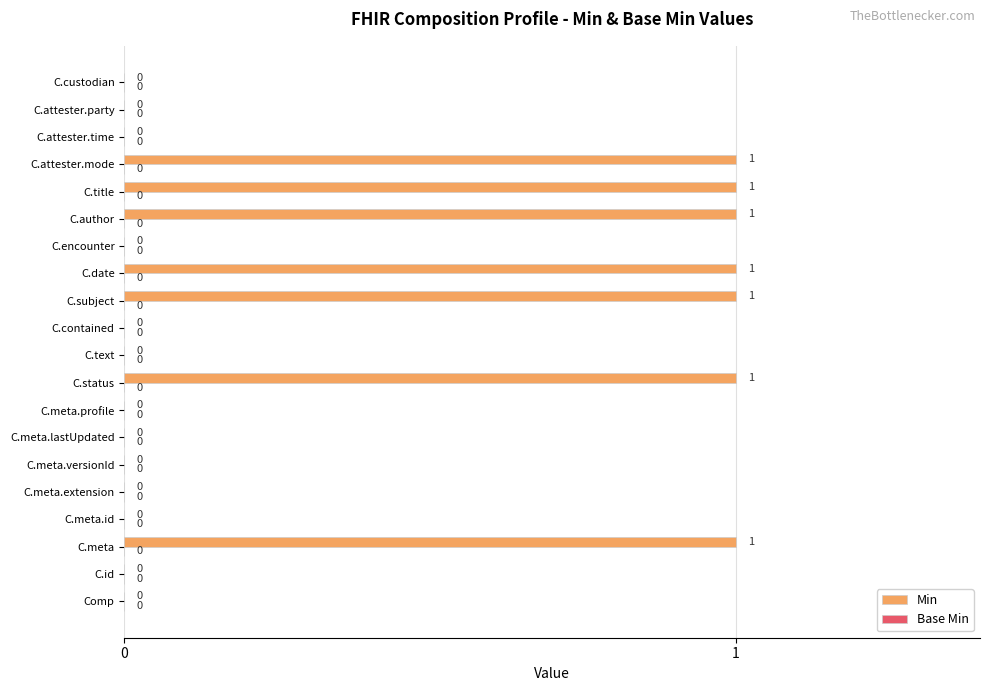

What is the change in value from Comp to C.attester.mode?

+1